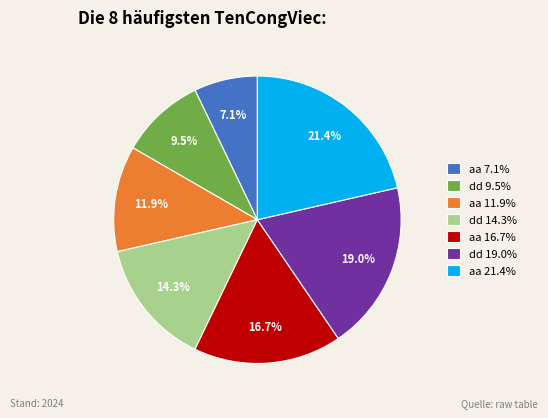

How many slices are in this pie chart?

7